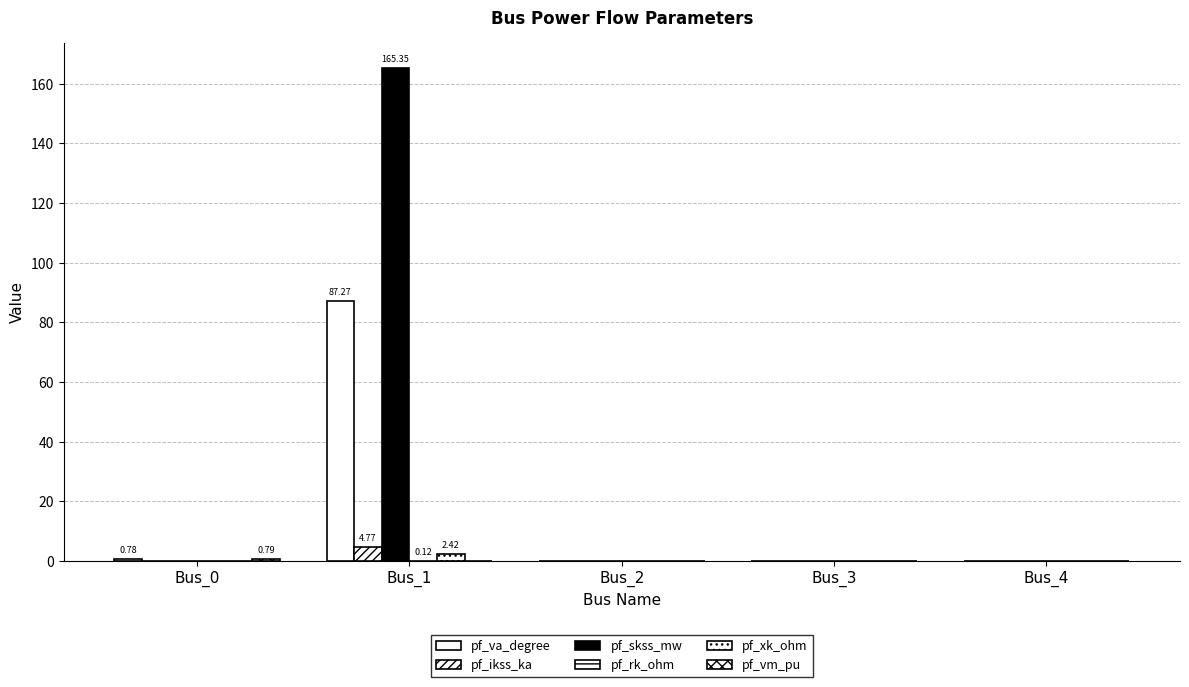

How many categories are shown in the chart?

5